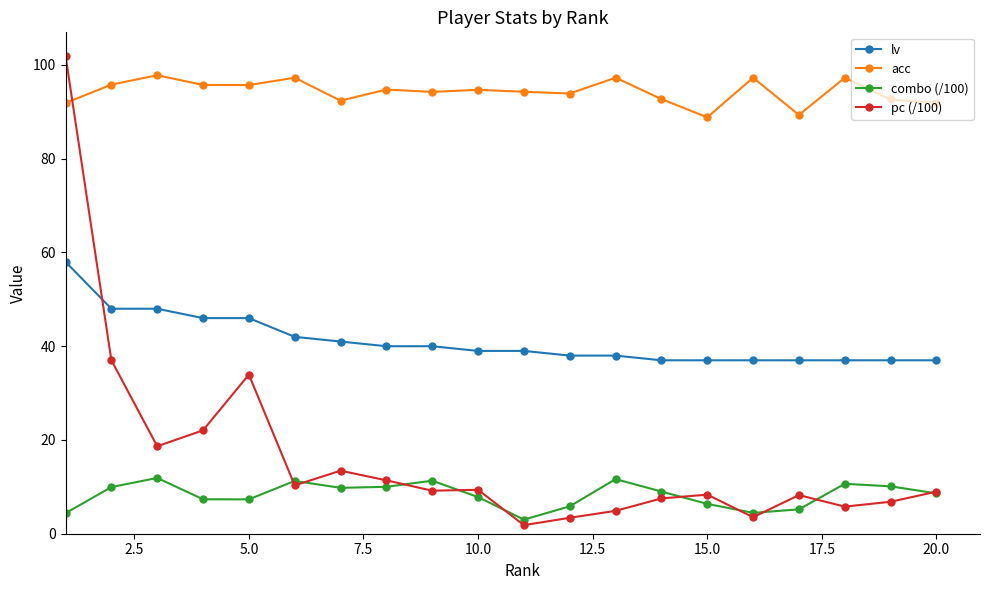

What is the value of the lv point at the 15th from the left?

37.0